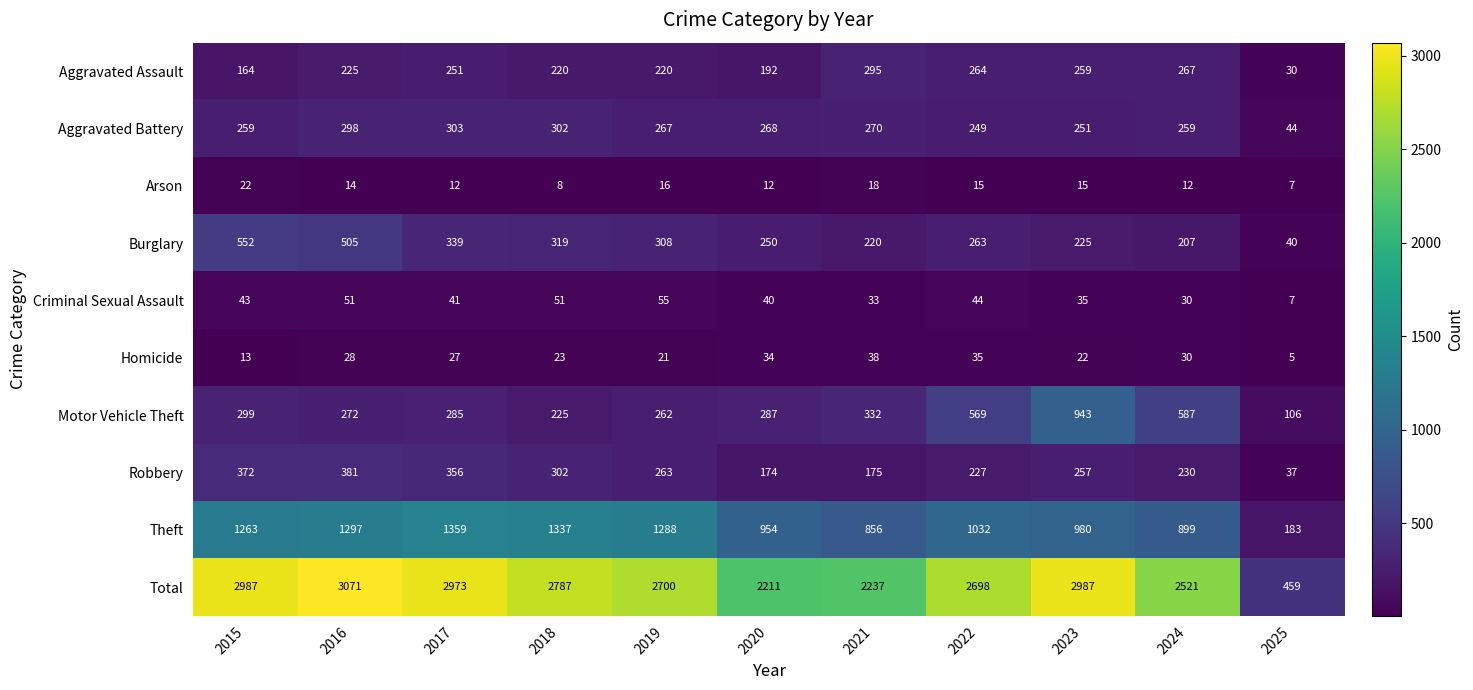

At which category is the sum across all series the highest?

2016